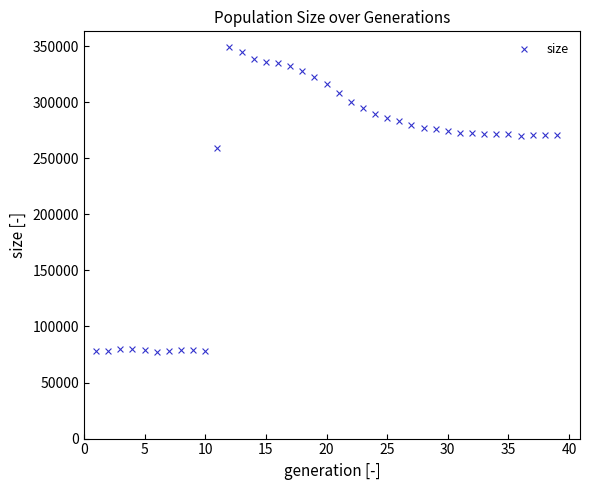

What is the range of X values (max minus min)?

38